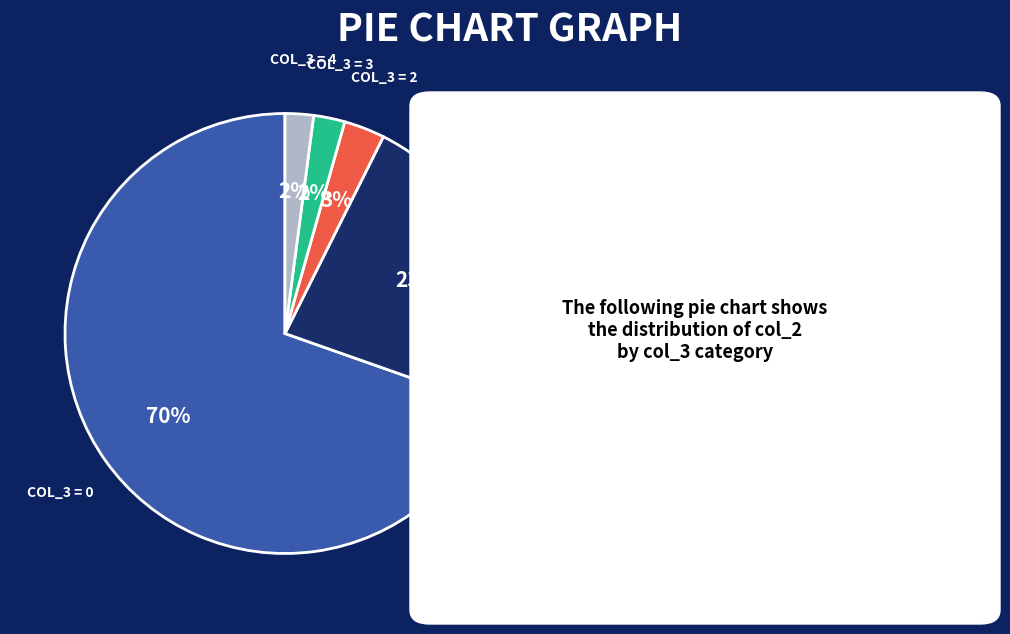

How many slices are in this pie chart?

5